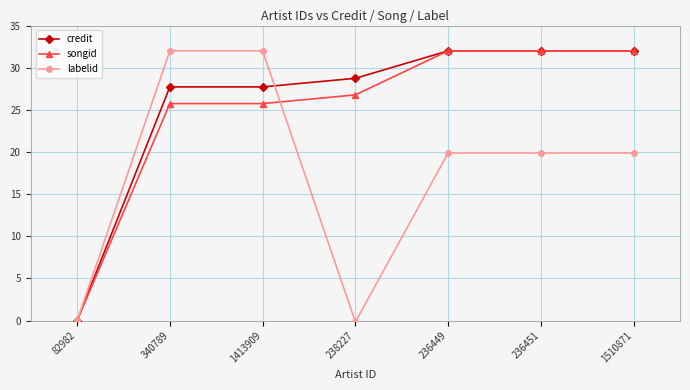

What is the value of the labelid point at the 6th from the left?

19.9